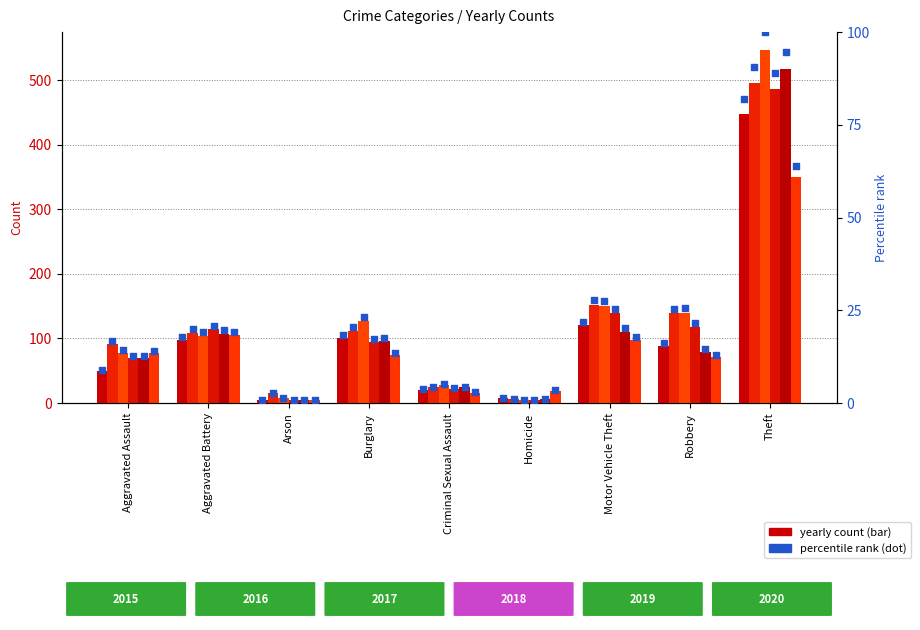

Is the value of 2020 at Aggravated Assault greater than the value of 2018 at Aggravated Assault?

Yes